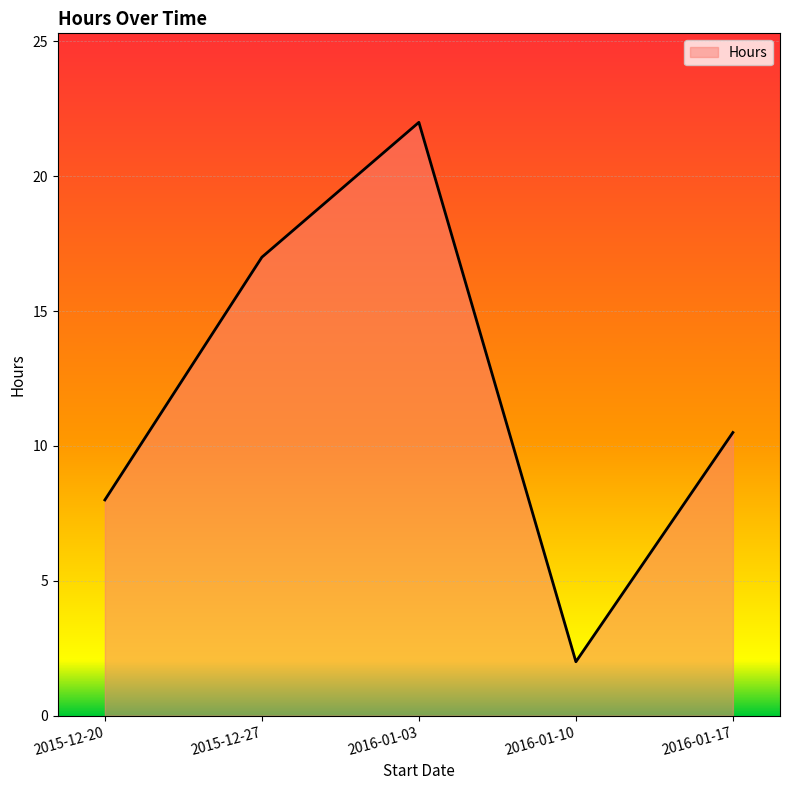

What is the smallest value displayed?

2.0